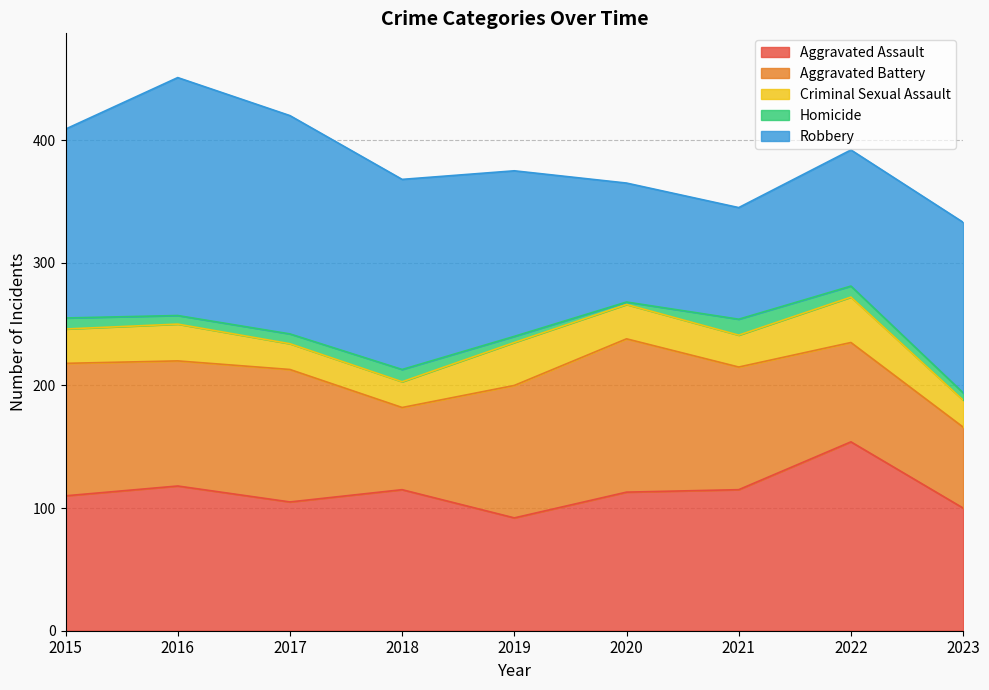

What is the value of the Robbery point at the 8th from the left?

111